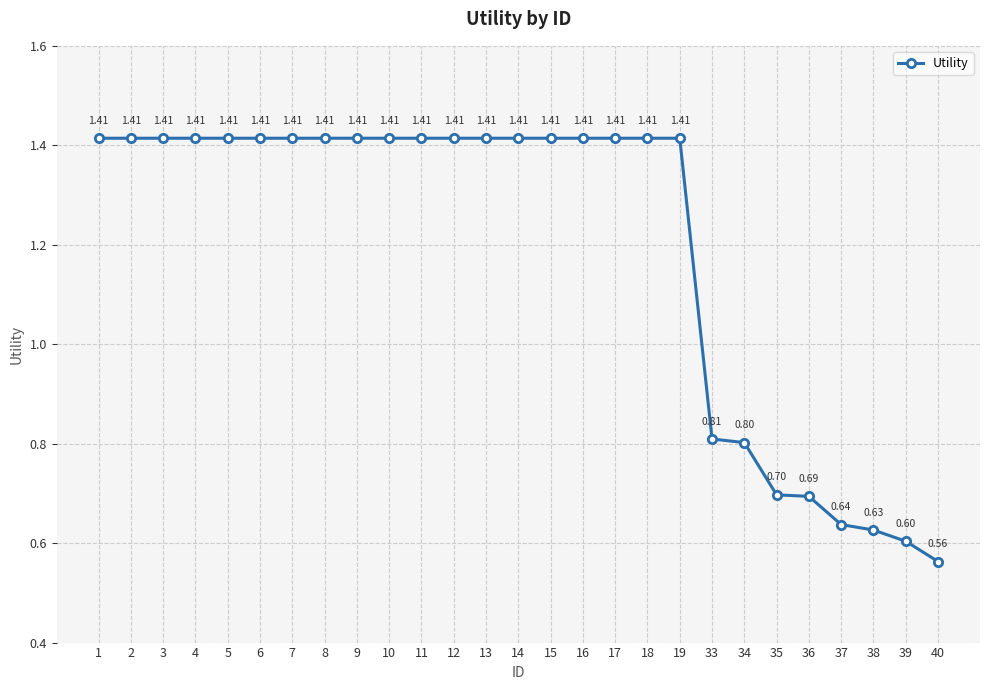

What is the value of the 22nd point from the left?

0.7